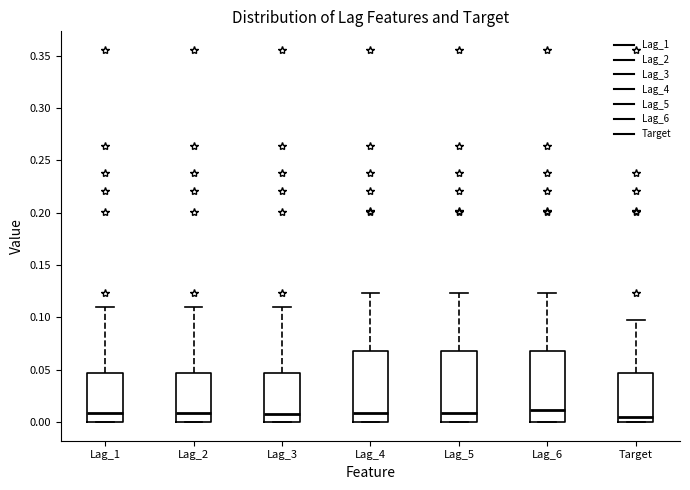

Reading left to right, read every box against the y-axis: the position of its median line, the range the box covers, and the ends of its whiskers. The values are not printed on the chart, so give them approximately, as read against the axis.

Lag_1: median 0.010, box 0.000 to 0.045, whiskers 0.000 to 0.110
Lag_2: median 0.010, box 0.000 to 0.045, whiskers 0.000 to 0.110
Lag_3: median 0.010, box 0.000 to 0.045, whiskers 0.000 to 0.110
Lag_4: median 0.010, box 0.000 to 0.070, whiskers 0.000 to 0.125
Lag_5: median 0.010, box 0.000 to 0.070, whiskers 0.000 to 0.125
Lag_6: median 0.010, box 0.000 to 0.070, whiskers 0.000 to 0.125
Target: median 0.005, box 0.000 to 0.045, whiskers 0.000 to 0.100